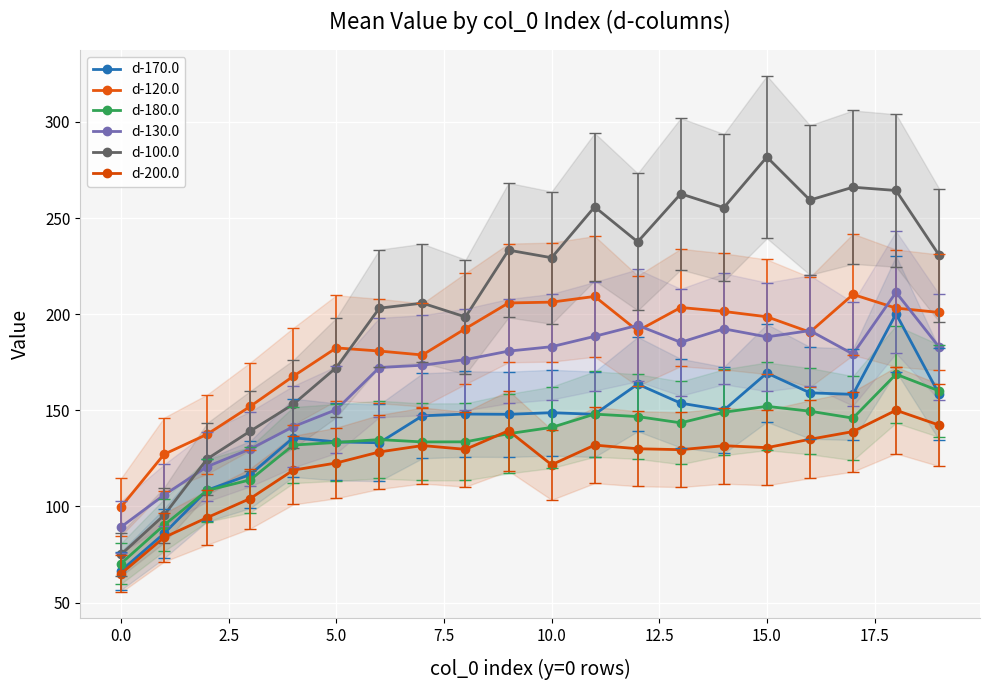

Which category has the lowest value in the d-200.0 series?

0.0